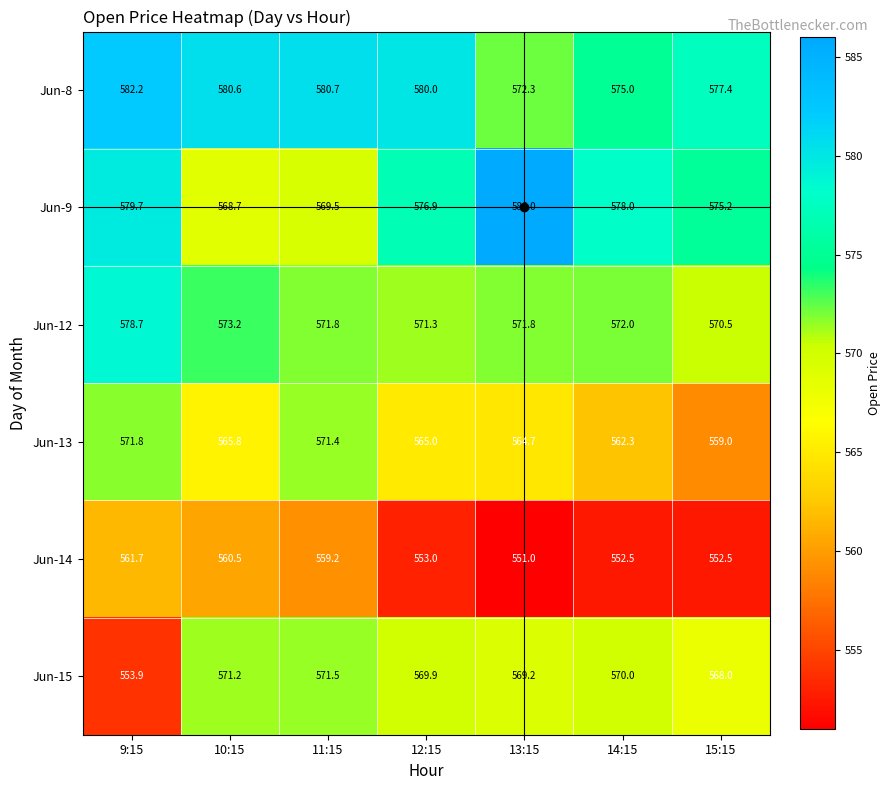

Rank the series by their maximum value, from lowest to highest.

Jun-14, Jun-15, Jun-13, Jun-12, Jun-8, Jun-9